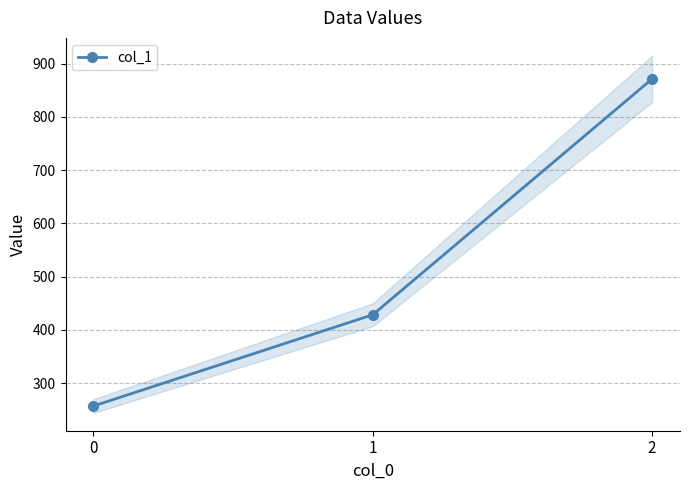

Rank the categories by value from lowest to highest.

0, 1, 2